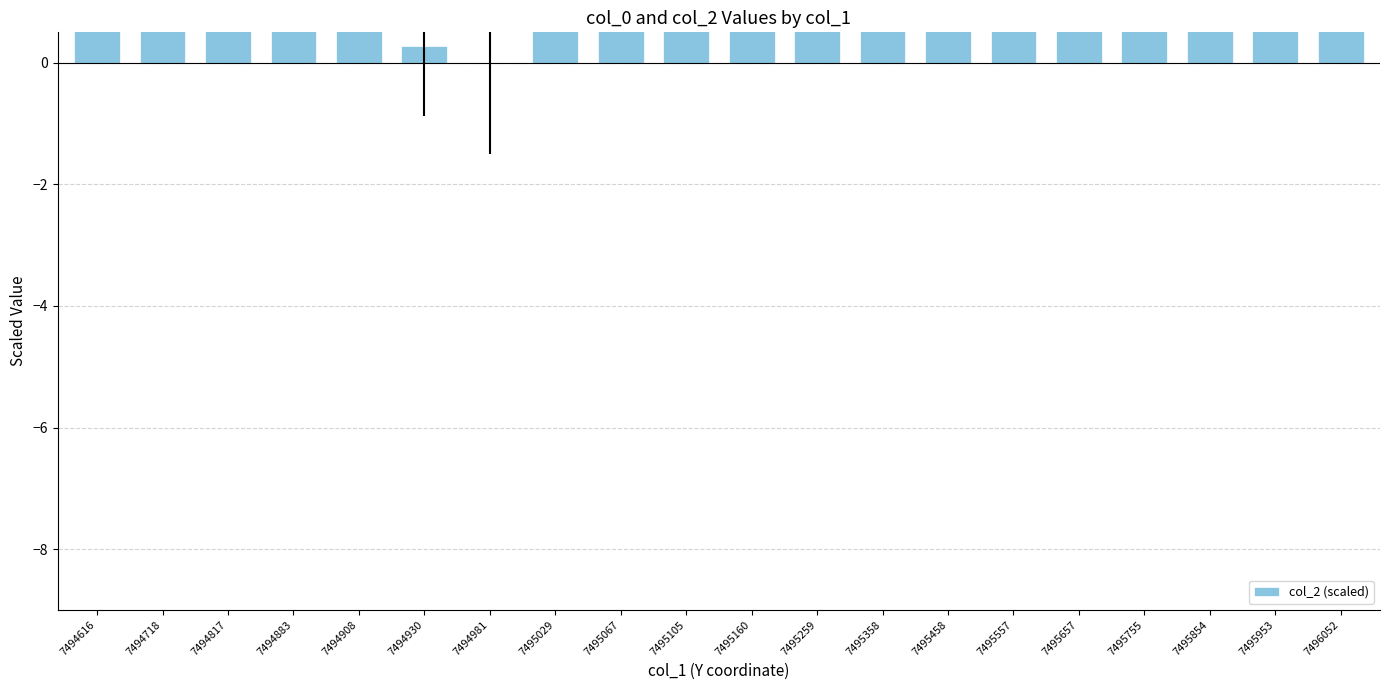

Does the chart contain stacked bars?

No